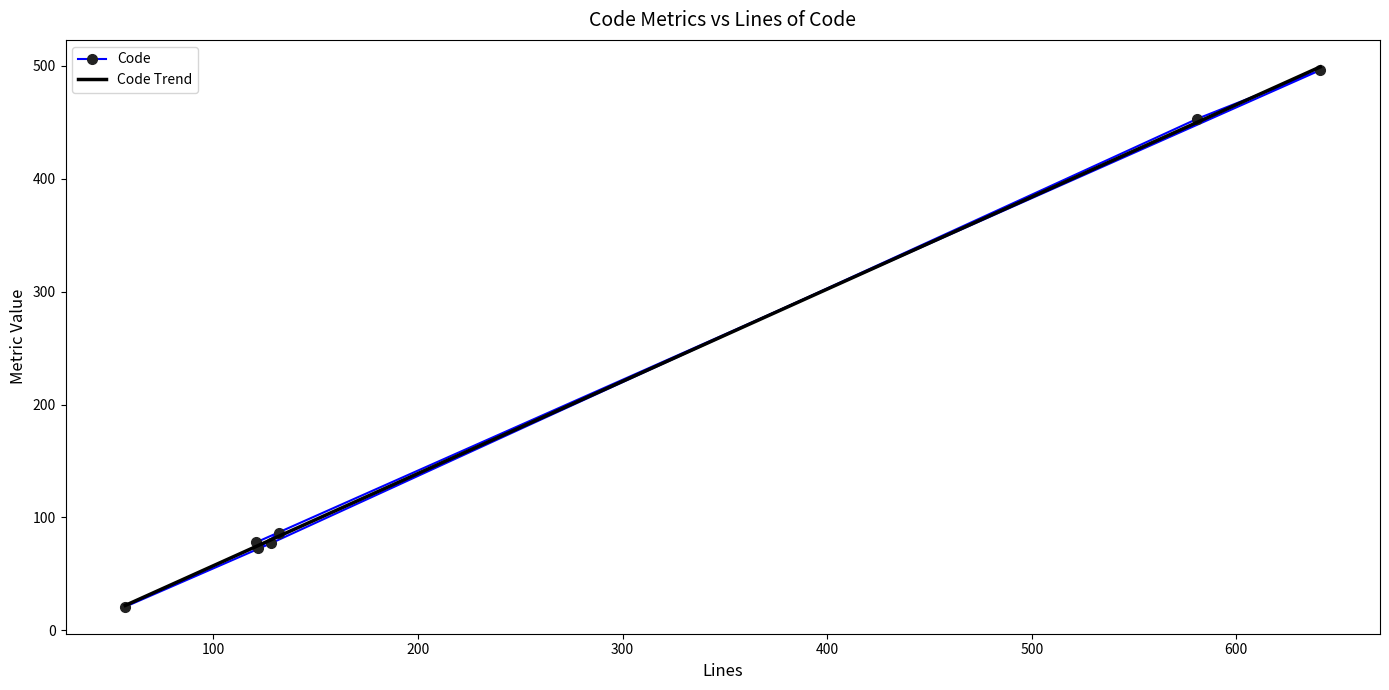

What is the value of the Code point at the 1st from the left?

21